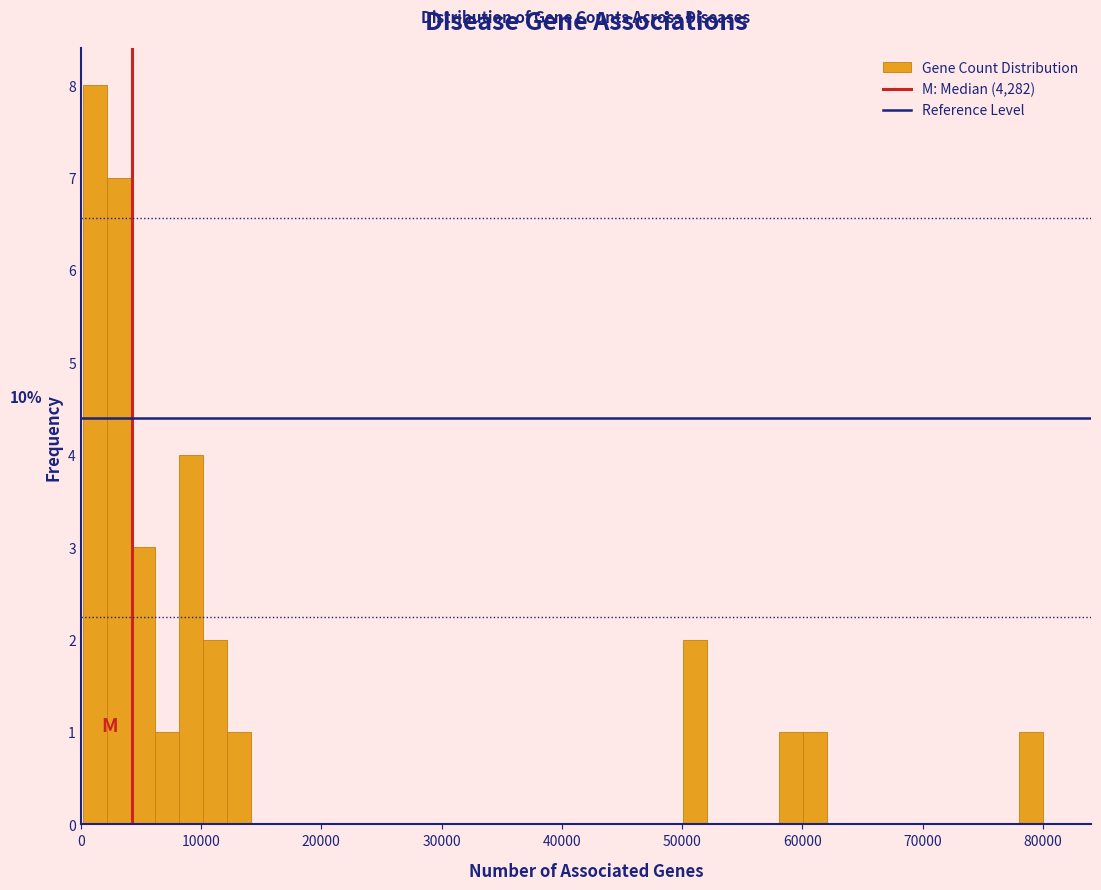

Read against the x-axis, roughly where is the centre of the tallest bar?

1000